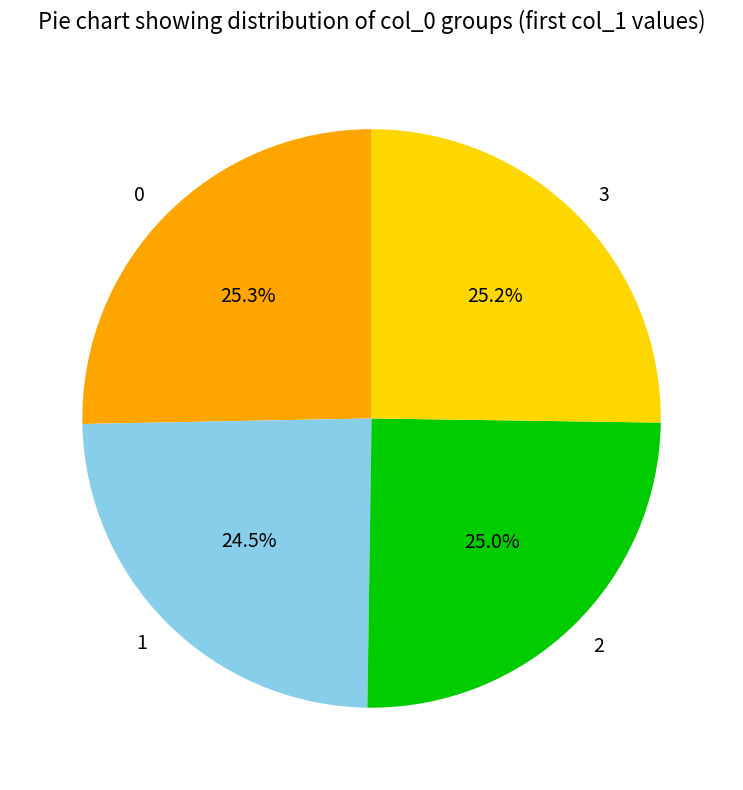

Is there a majority slice in this chart?

No